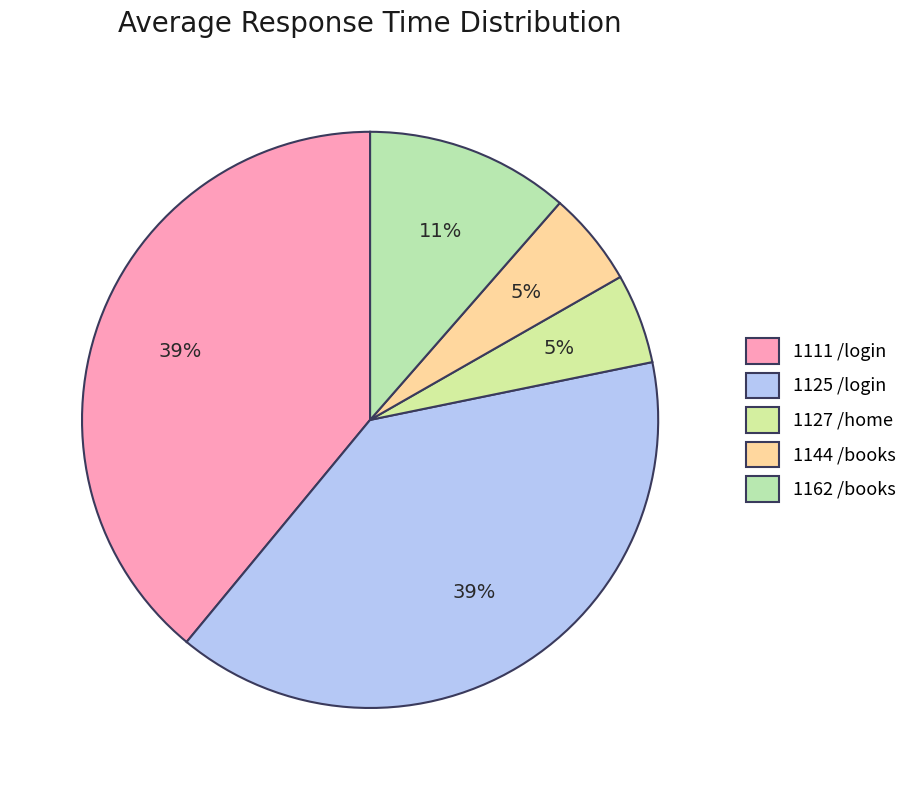

Does 1144 /books represent more than half of the total?

No